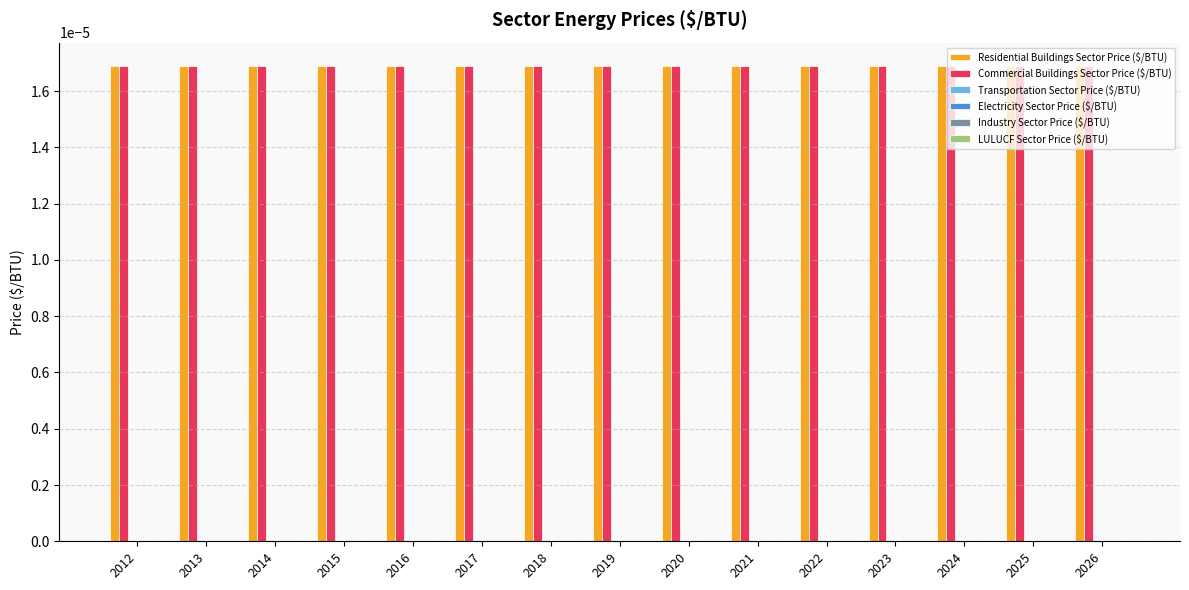

Is it true that Residential Buildings Sector Price ($/BTU) equals 0.0 at 2023?

False